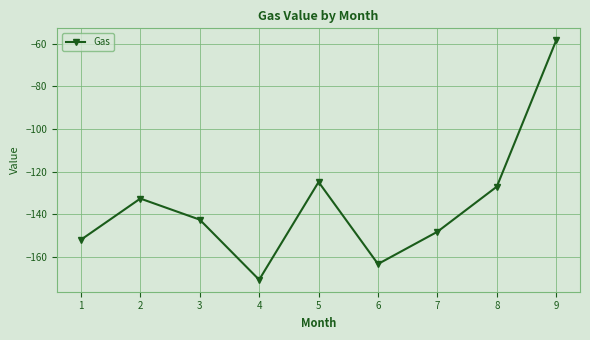

At which category does the chart reach its peak across all series?

9